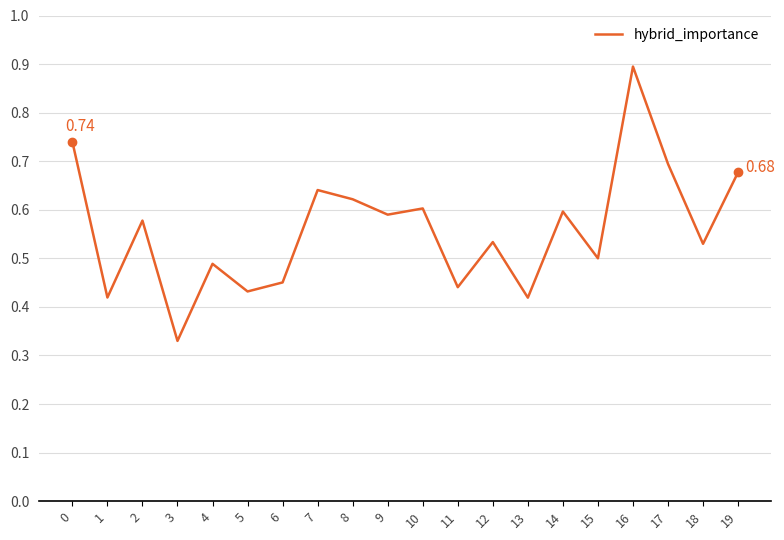

True or false: there are more than 2 points higher than both neighbors.

True